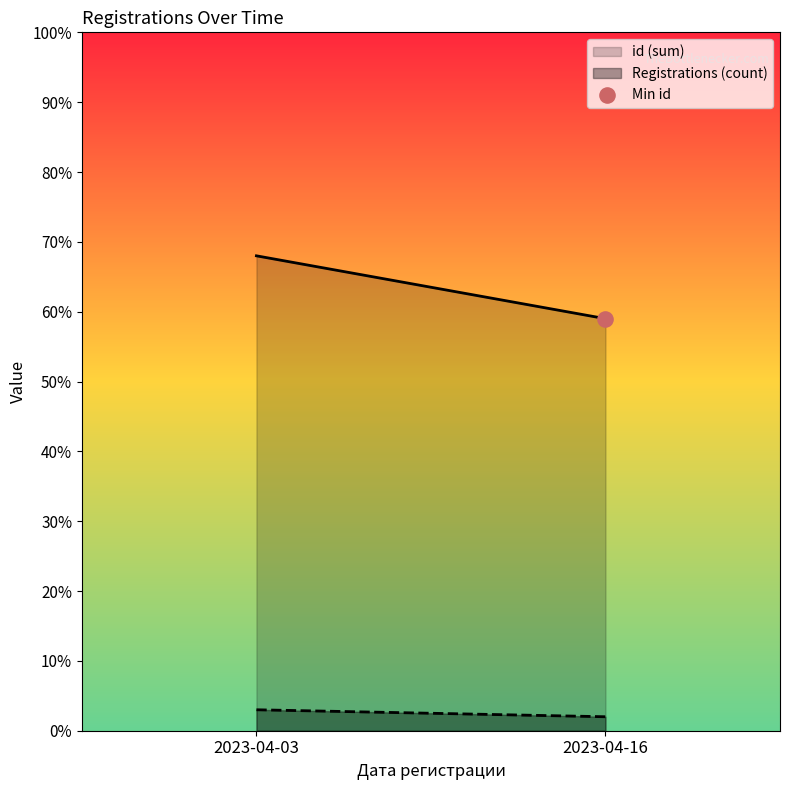

Which series contains the lowest Y value?

Registrations